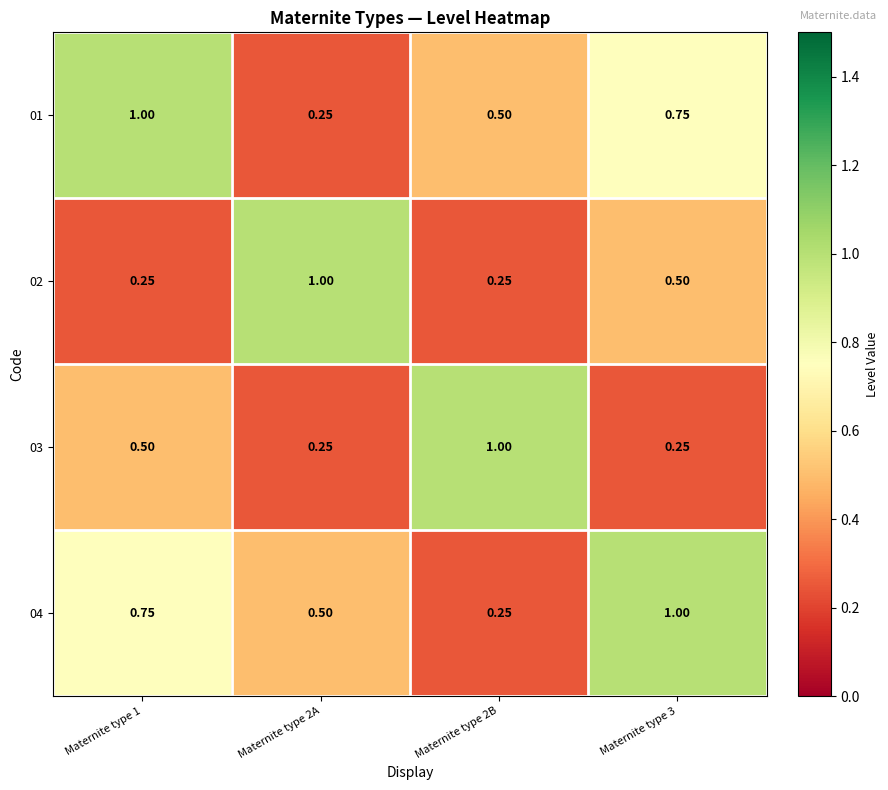

Is the value of 01 at Maternite type 1 greater than the value of 04 at Maternite type 2B?

Yes